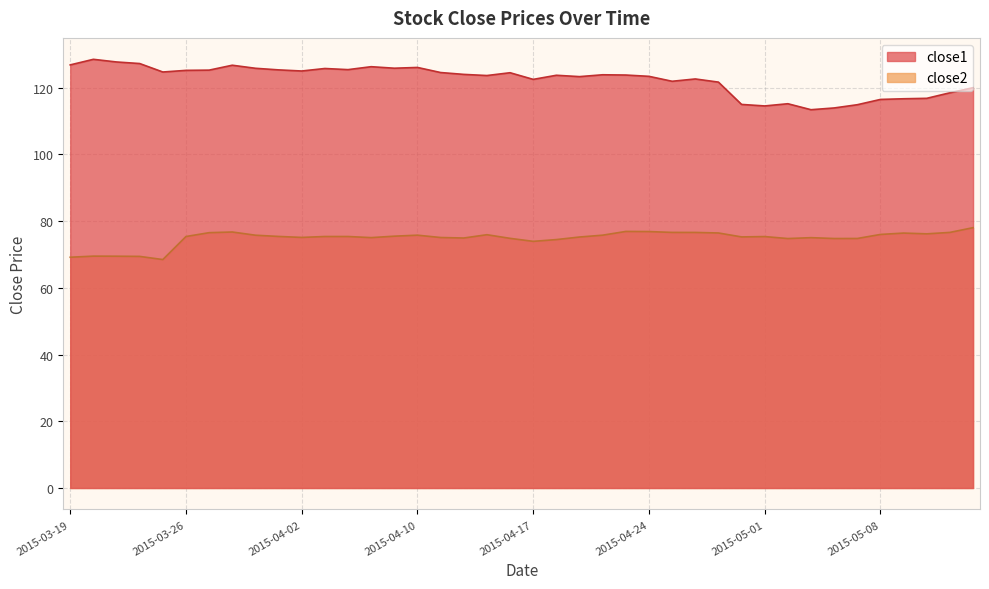

How many lines are shown in the chart?

2